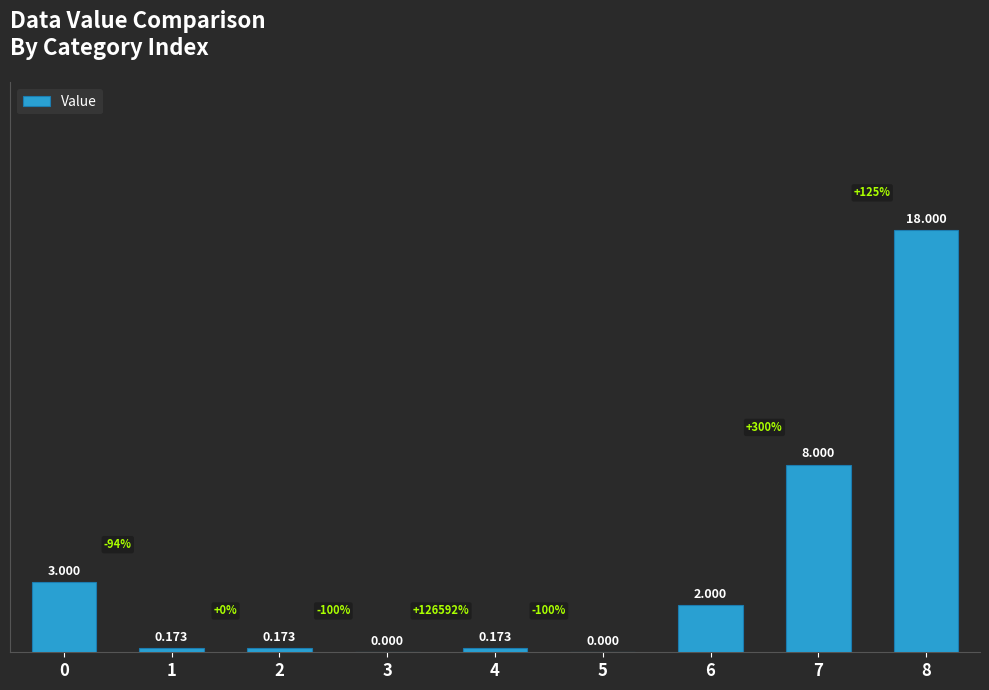

Count the number of data series in this chart.

1